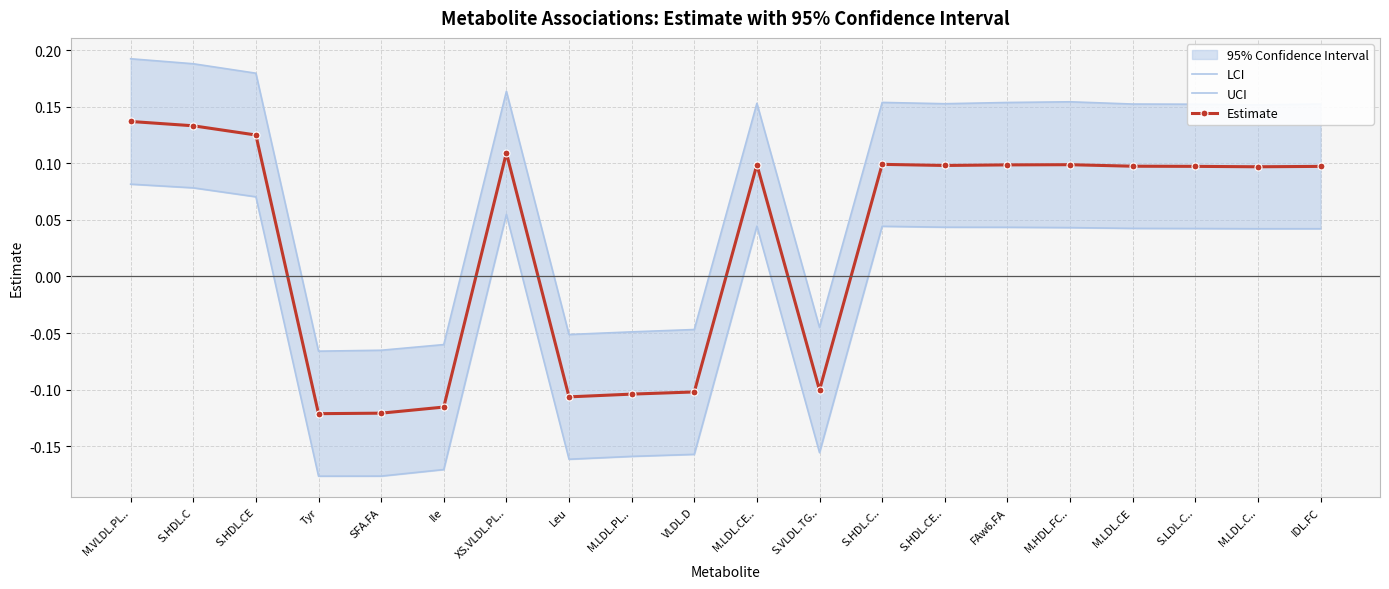

Reading right to left, what are all the values shown in this chart?

LCI: 0.0	0.0	0.0	0.0	0.0	0.0	0.0	0.0	-0.2	0.0	-0.2	-0.2	-0.2	0.1	-0.2	-0.2	-0.2	0.1	0.1	0.1
UCI: 0.2	0.2	0.2	0.2	0.2	0.2	0.2	0.2	-0.0	0.2	-0.0	-0.0	-0.1	0.2	-0.1	-0.1	-0.1	0.2	0.2	0.2
Estimate: 0.1	0.1	0.1	0.1	0.1	0.1	0.1	0.1	-0.1	0.1	-0.1	-0.1	-0.1	0.1	-0.1	-0.1	-0.1	0.1	0.1	0.1